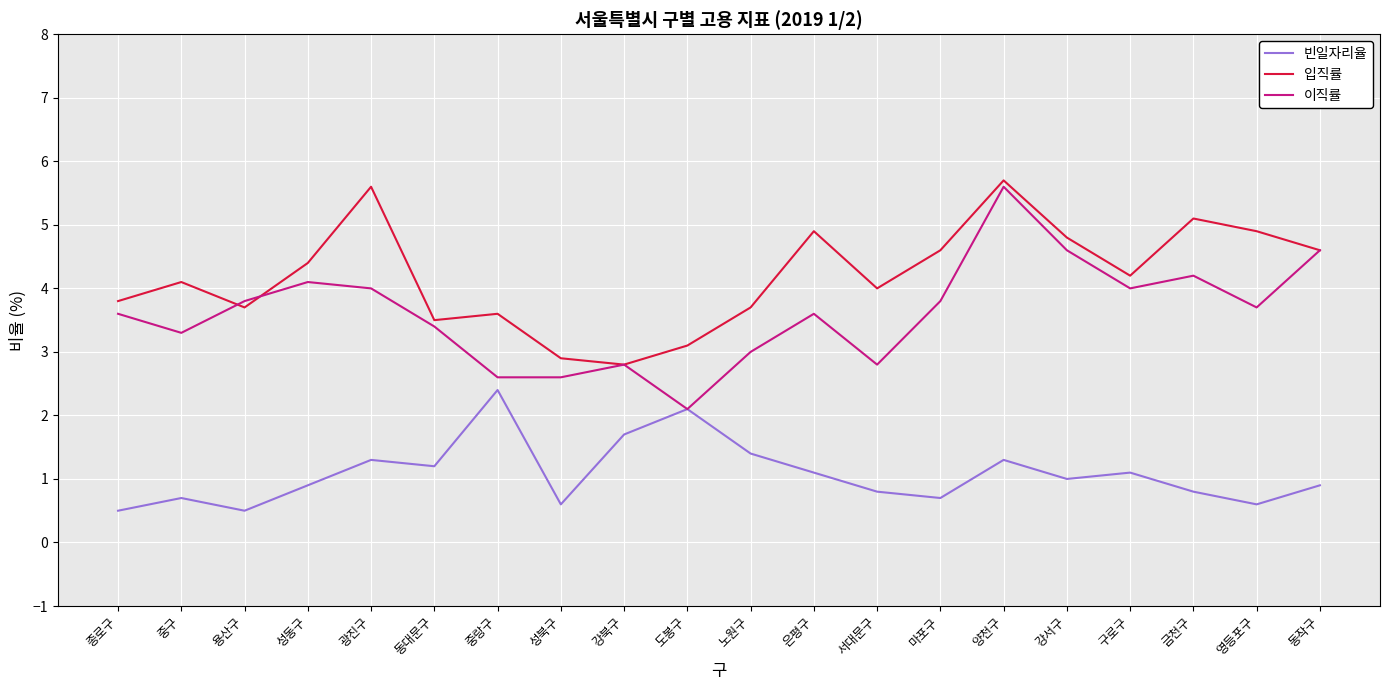

What position from the right is 종로구?

20